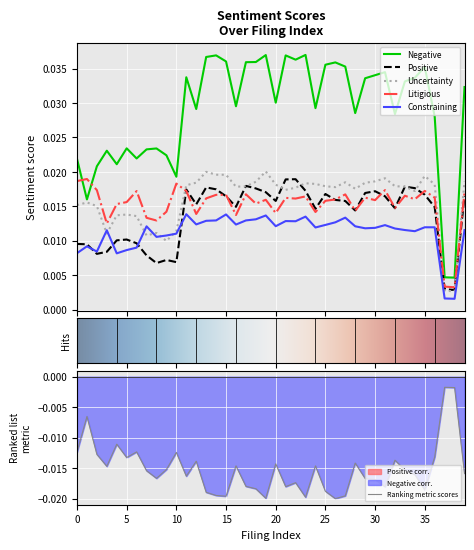

Which category has the highest value across all series?

23